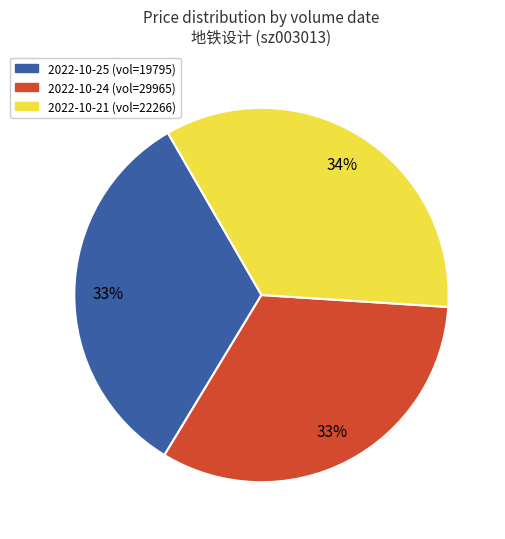

Does any single category account for the majority?

No